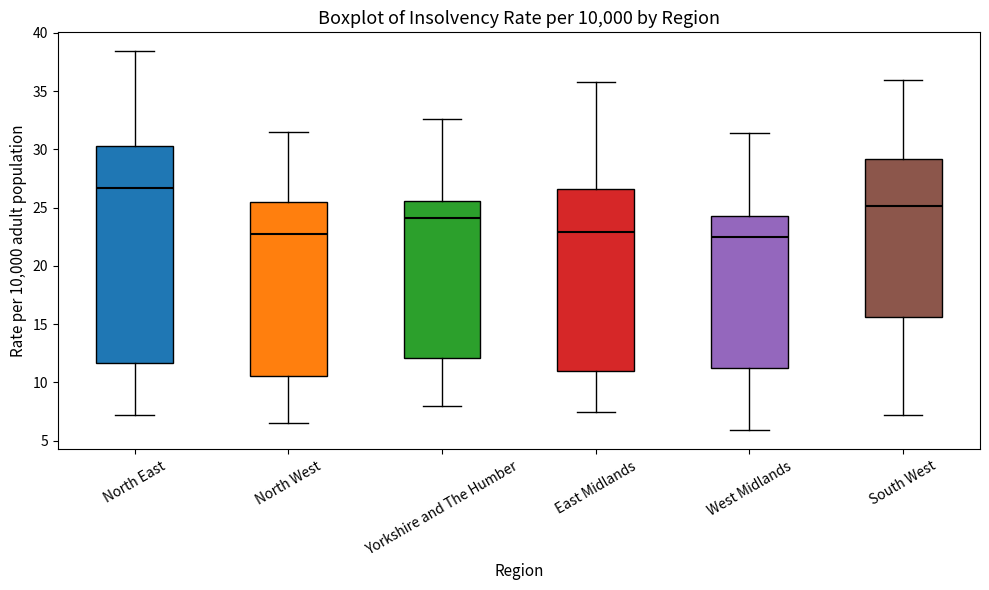

Which box is the tallest, from its lower edge to its upper edge?

North East